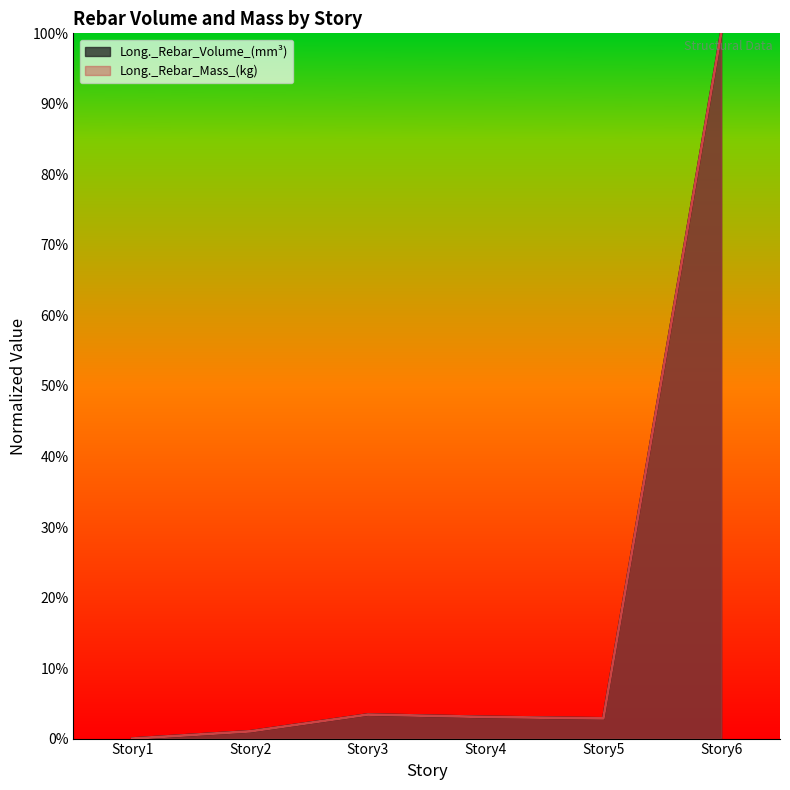

Where is the first local maximum for Long._Rebar_Mass_(kg)?

Story3